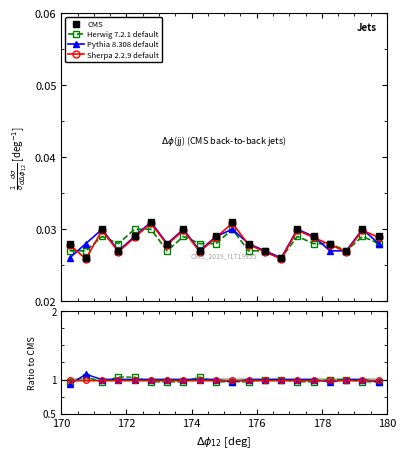

Reading left to right, list all the values displayed in this chart.

CMS: 0.0	0.0	0.0	0.0	0.0	0.0	0.0	0.0	0.0	0.0	0.0	0.0	0.0	0.0	0.0	0.0	0.0	0.0	0.0	0.0
Herwig 7.2.1 default: 1.0	1.0	1.0	1.0	1.0	1.0	1.0	1.0	1.0	1.0	1.0	1.0	1.0	1.0	1.0	1.0	1.0	1.0	1.0	1.0
Pythia 8.308 default: 0.9	1.1	1.0	1.0	1.0	1.0	1.0	1.0	1.0	1.0	1.0	1.0	1.0	1.0	1.0	1.0	1.0	1.0	1.0	1.0
Sherpa 2.2.9 default: 1.0	1.0	1.0	1.0	1.0	1.0	1.0	1.0	1.0	1.0	1.0	1.0	1.0	1.0	1.0	1.0	1.0	1.0	1.0	1.0